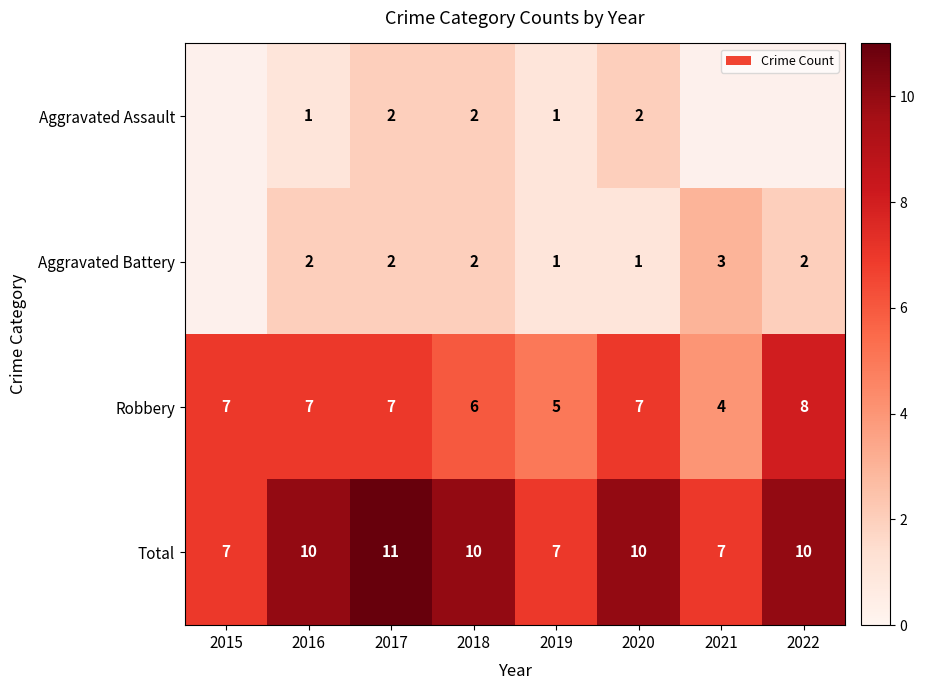

The Aggravated Assault series shows 1 at 2016. True or false?

True